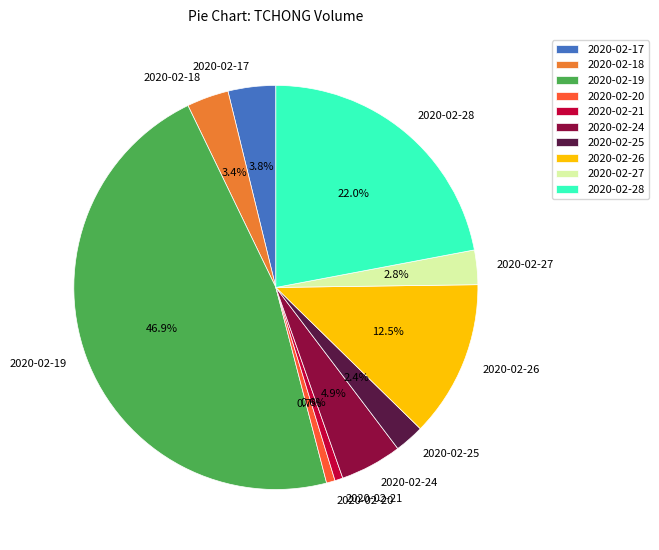

Approximately how many times larger is the value at 2020-02-18 compared to 2020-02-28?

0.2